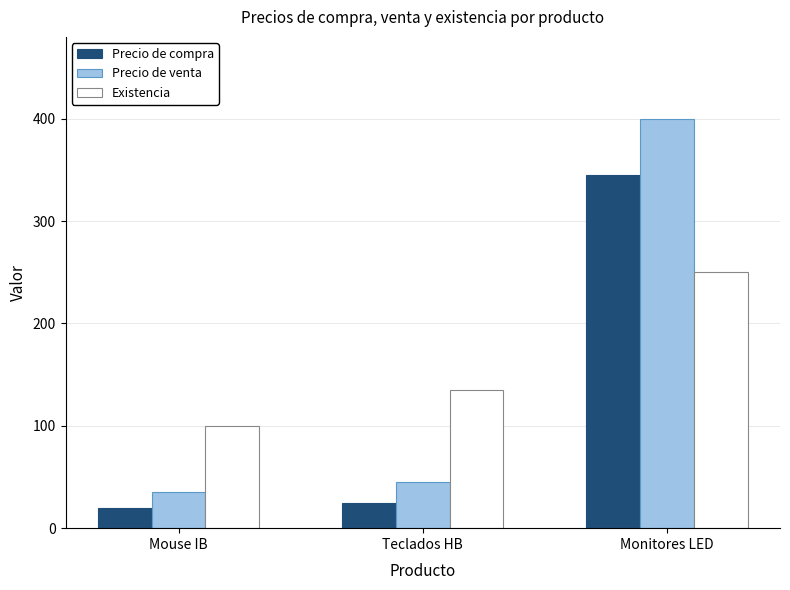

Which series changed the most between Mouse IB and Monitores LED?

Precio de venta